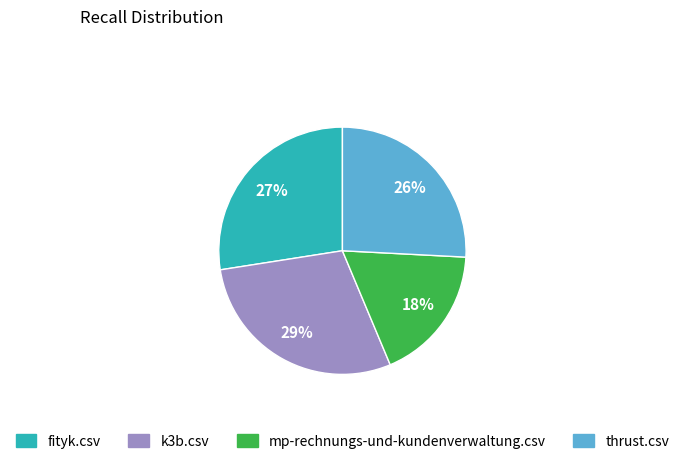

To the nearest percent, what is the combined percentage of k3b.csv and fityk.csv?

56%